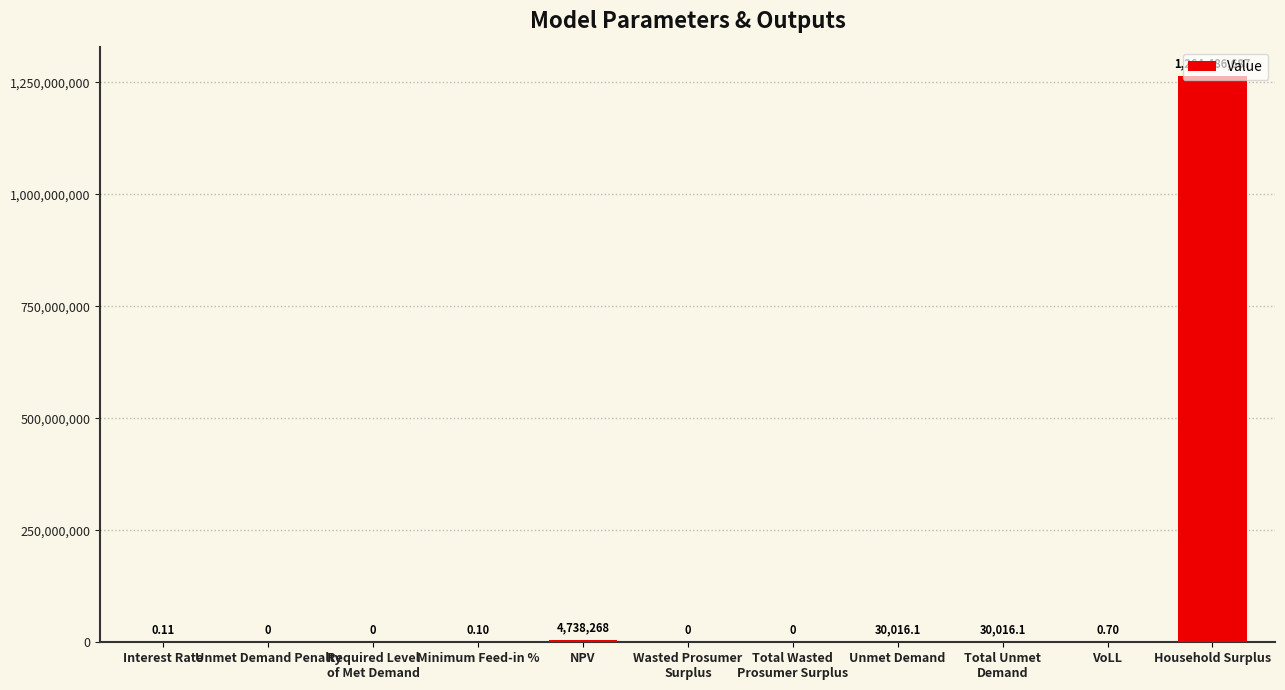

Which category has the highest value across all series?

Household Surplus